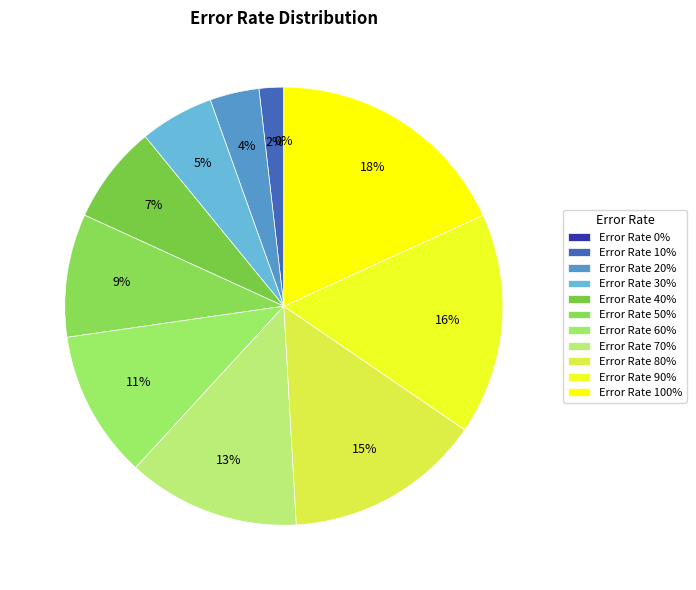

What percentage is the 50 slice, to the nearest percent?

9%